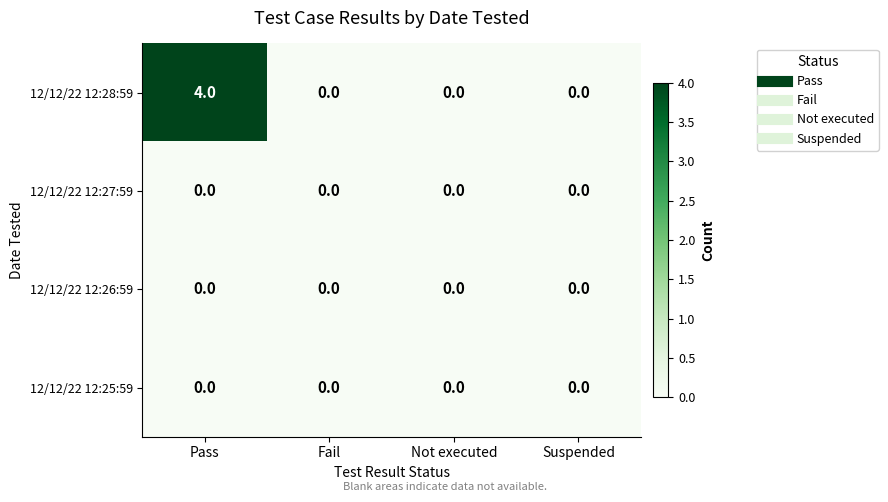

Reading left to right, list all the values displayed in this chart.

12/12/22 12:28:59: 4	0	0	0
12/12/22 12:27:59: 0	0	0	0
12/12/22 12:26:59: 0	0	0	0
12/12/22 12:25:59: 0	0	0	0